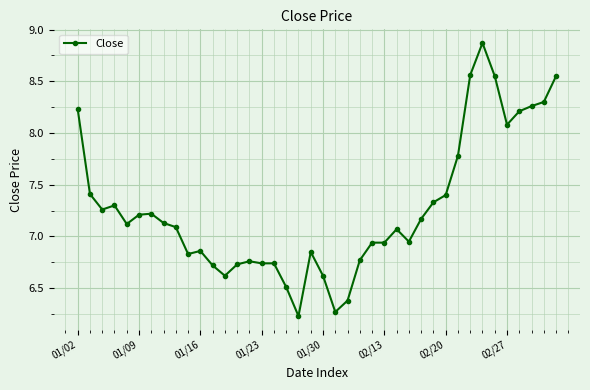

How many values are below 7?

18